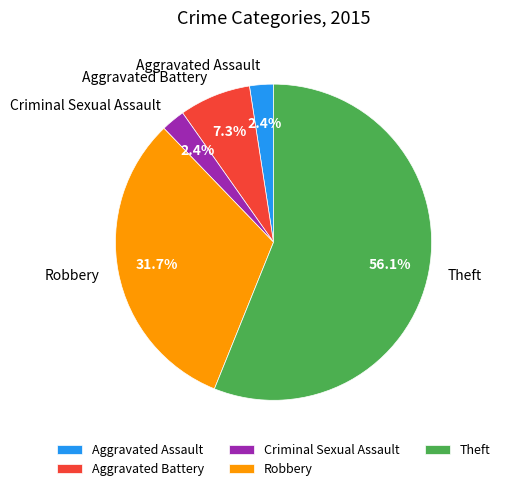

Approximately how many times larger is the value at Aggravated Battery compared to Theft?

0.1